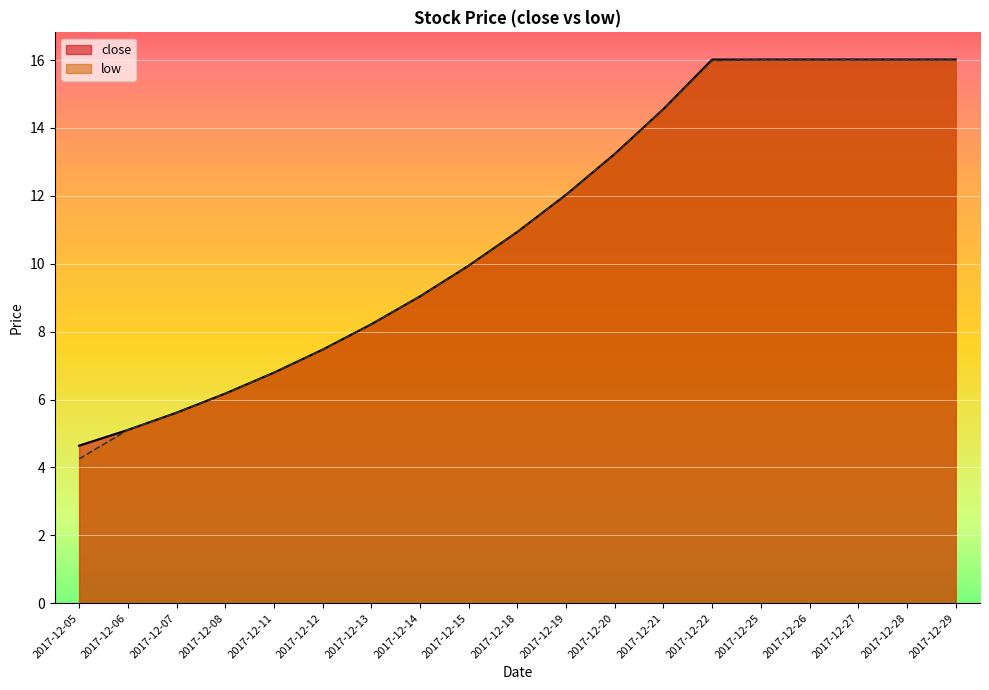

Is it true that low equals 4.3 at 2017-12-18?

False